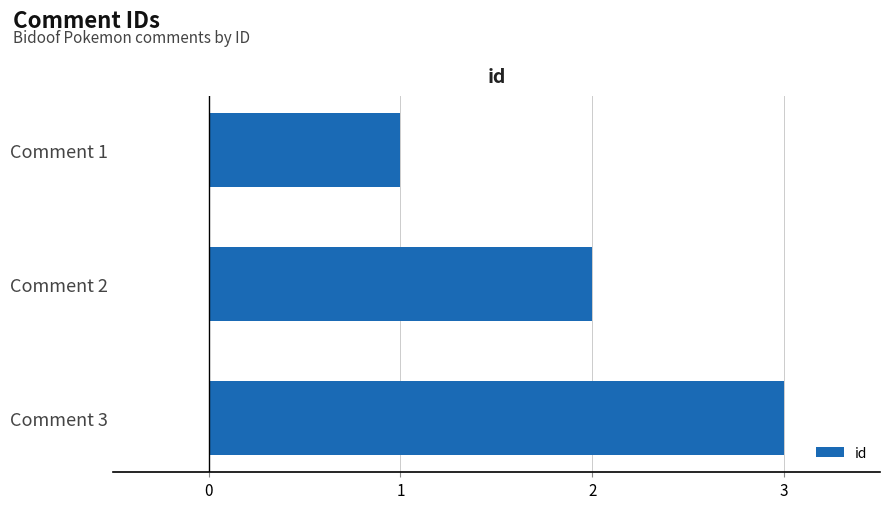

How many categories are shown in the chart?

3